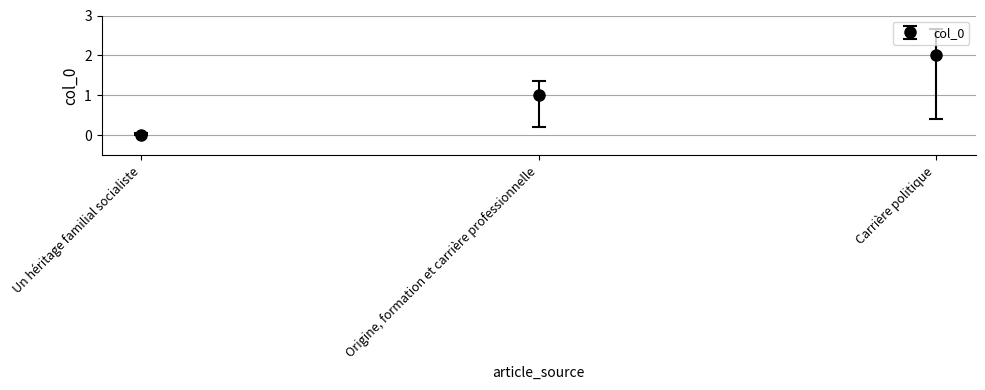

Count the values in the range 0 to 2.

3